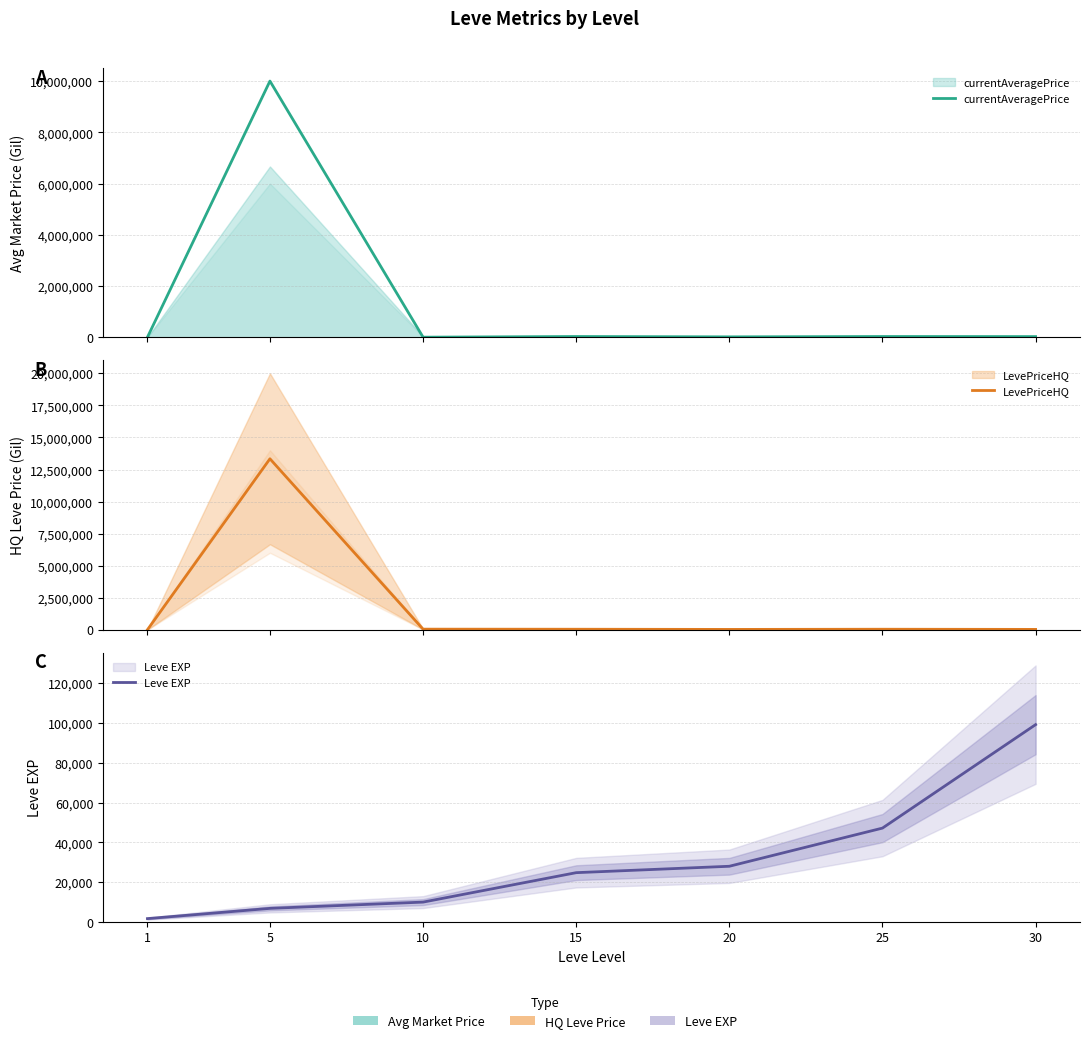

The currentAveragePrice series shows 9995.0 at 1. True or false?

True